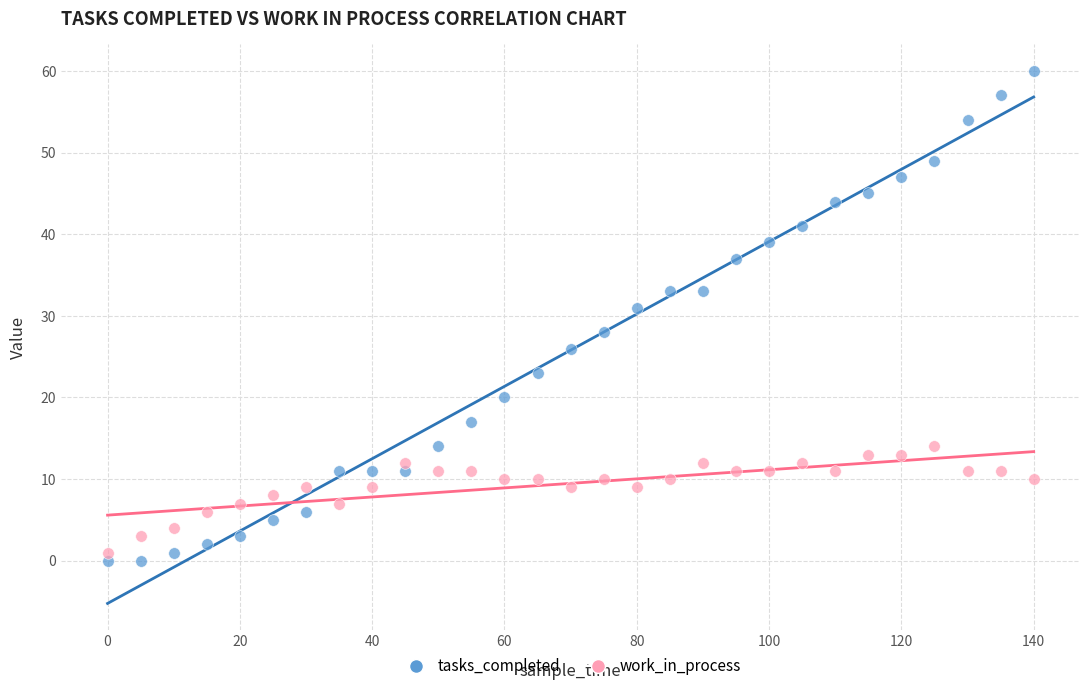

Which series reaches the maximum Y coordinate?

tasks_completed